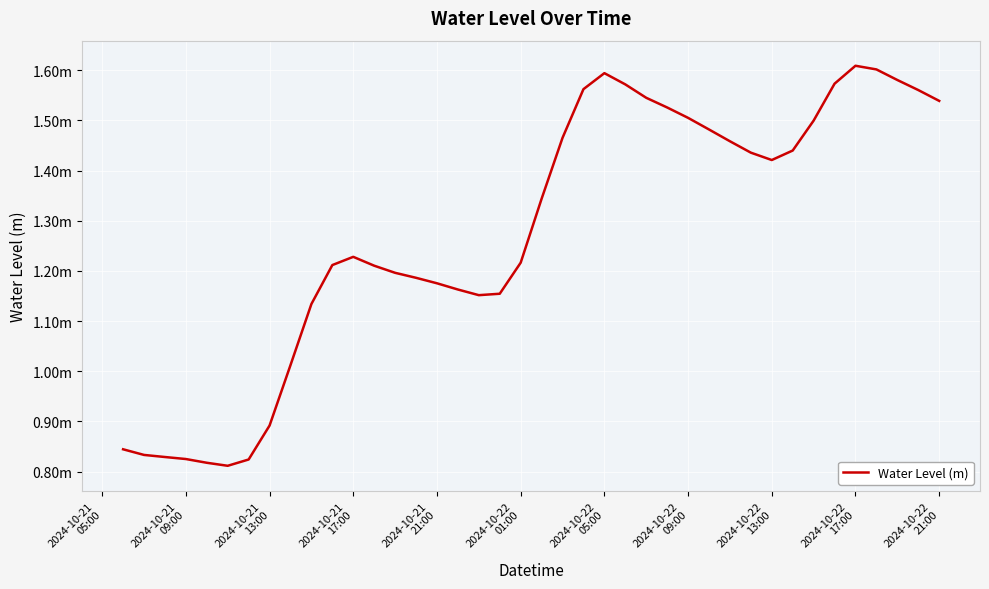

Reading left to right, extract all data points from this chart.

0.8	0.8	0.8	0.8	0.8	0.8	0.8	0.9	1.0	1.1	1.2	1.2	1.2	1.2	1.2	1.2	1.2	1.2	1.2	1.2	1.3	1.5	1.6	1.6	1.6	1.5	1.5	1.5	1.5	1.5	1.4	1.4	1.4	1.5	1.6	1.6	1.6	1.6	1.6	1.5